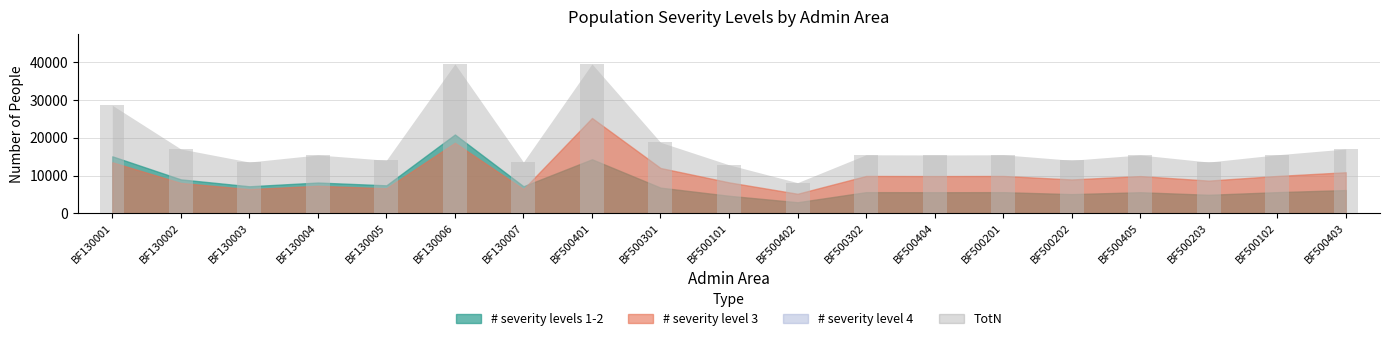

What is the difference between the values at BF130005 and BF500403?

2985.5